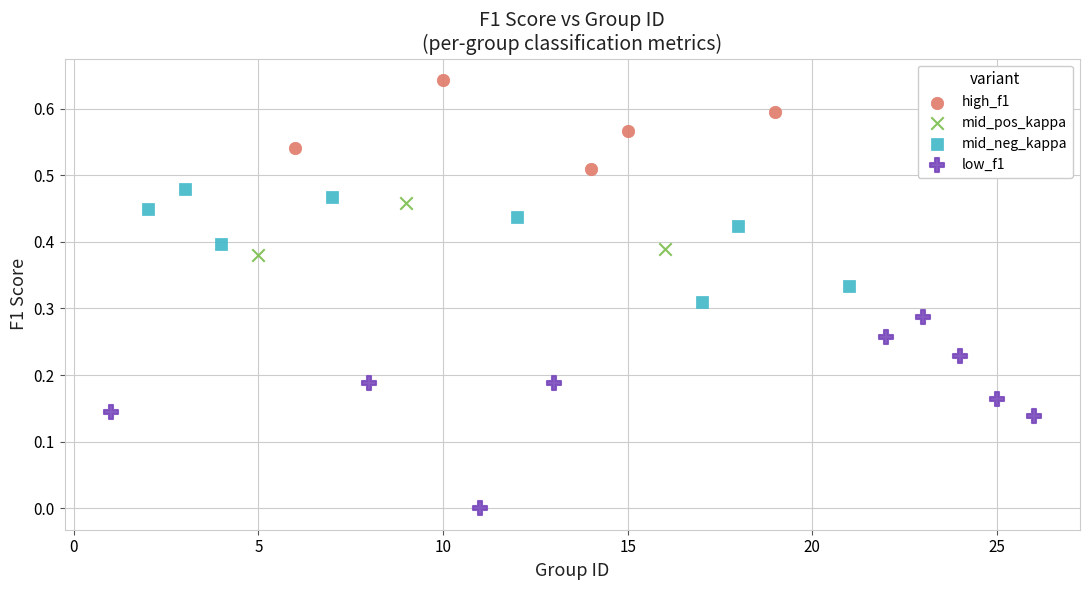

Which series has the widest spread of Y values?

low_f1